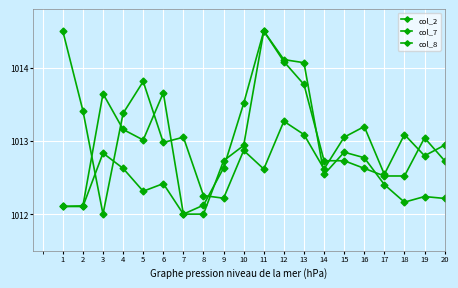

What is the maximum value for col_8?

1014.5